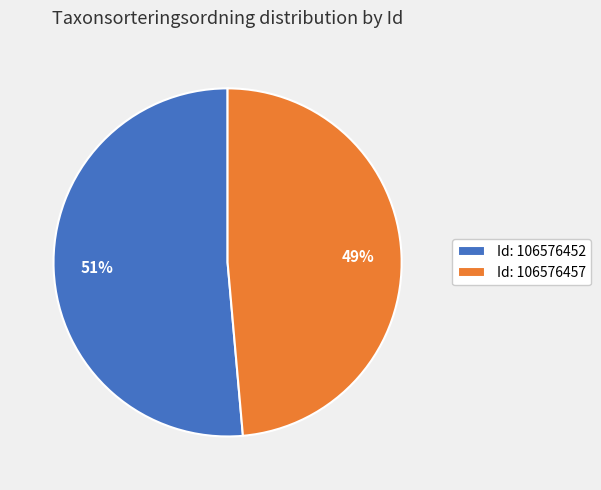

Rank the categories by value from highest to lowest.

Id: 106576452, Id: 106576457